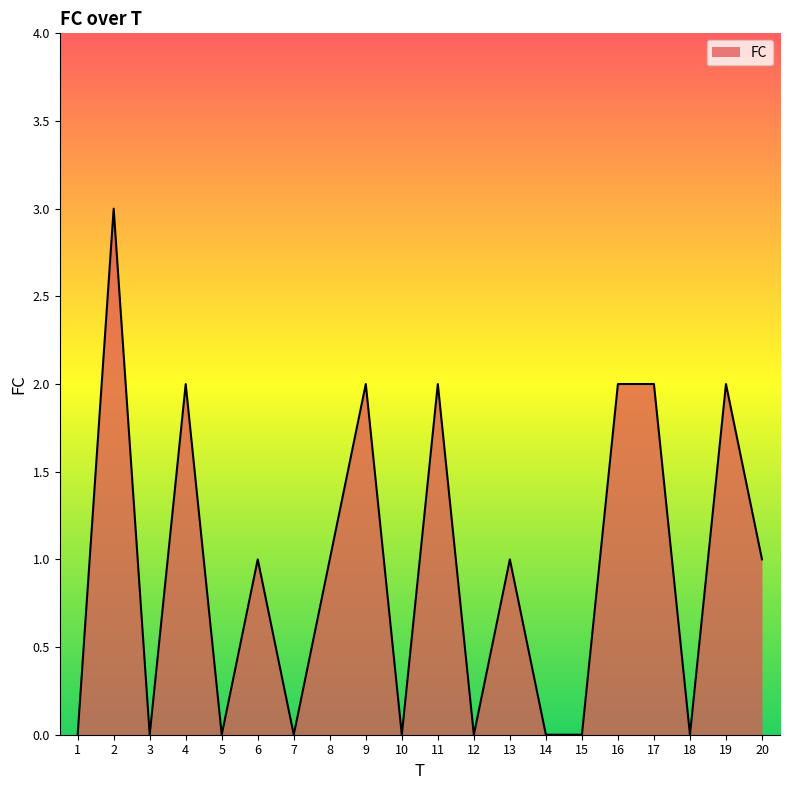

Between 17 and 10, which is larger?

17